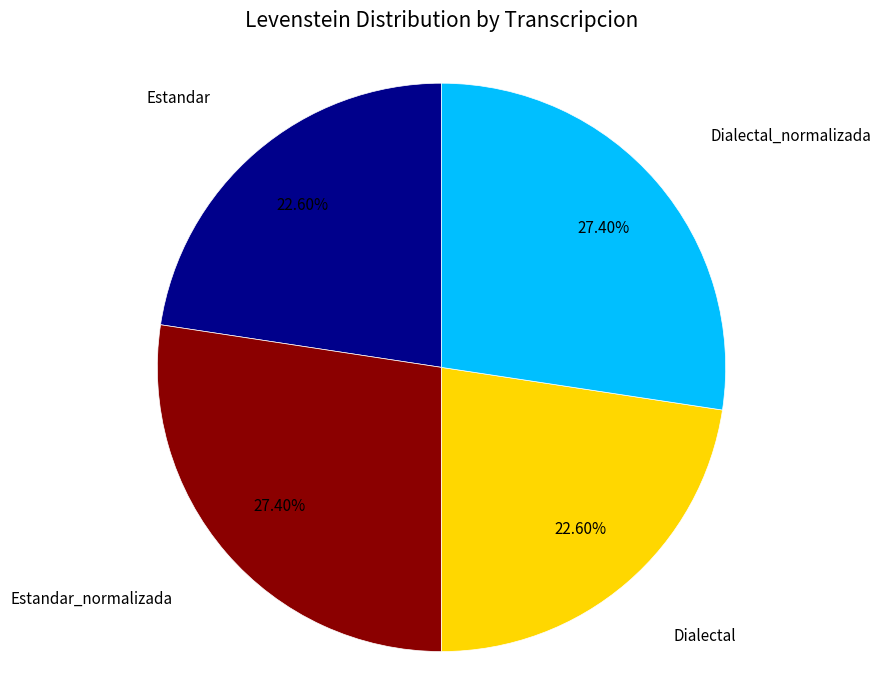

Count the number of slices in the pie.

4